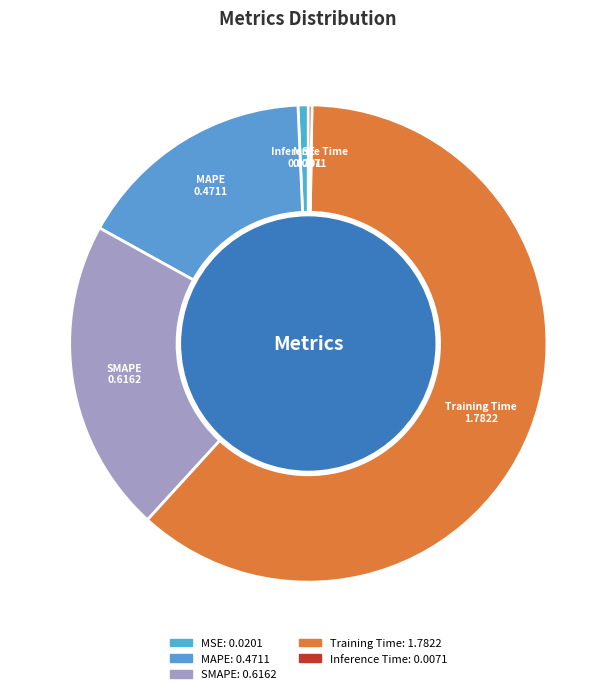

Does Training Time account for over 50% of the chart?

Yes